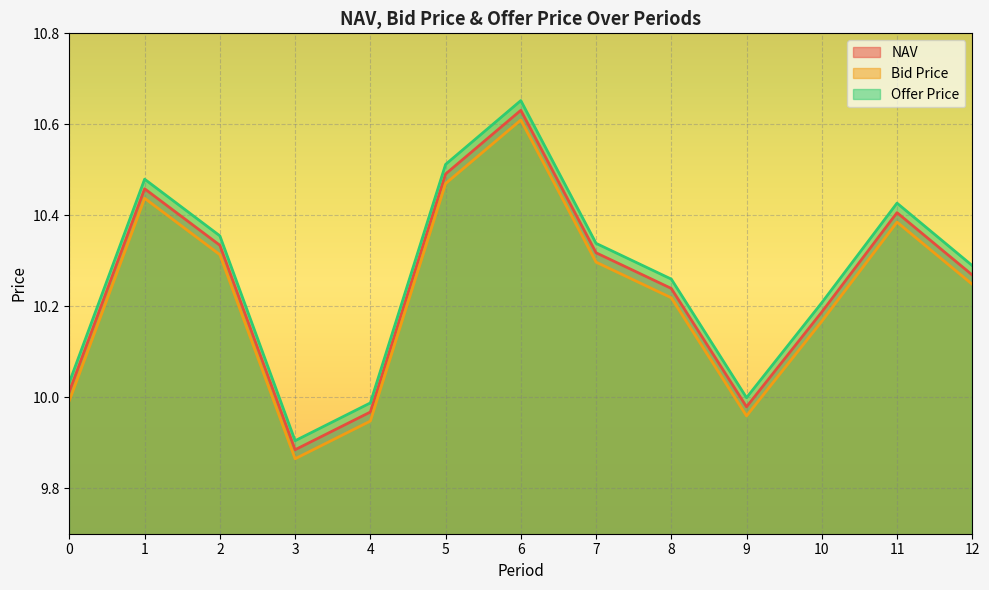

How many series are shown in this chart?

3